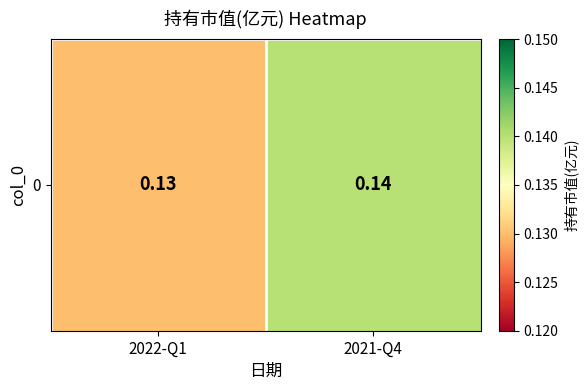

Reading left to right, extract all data points from this chart.

0.1	0.1